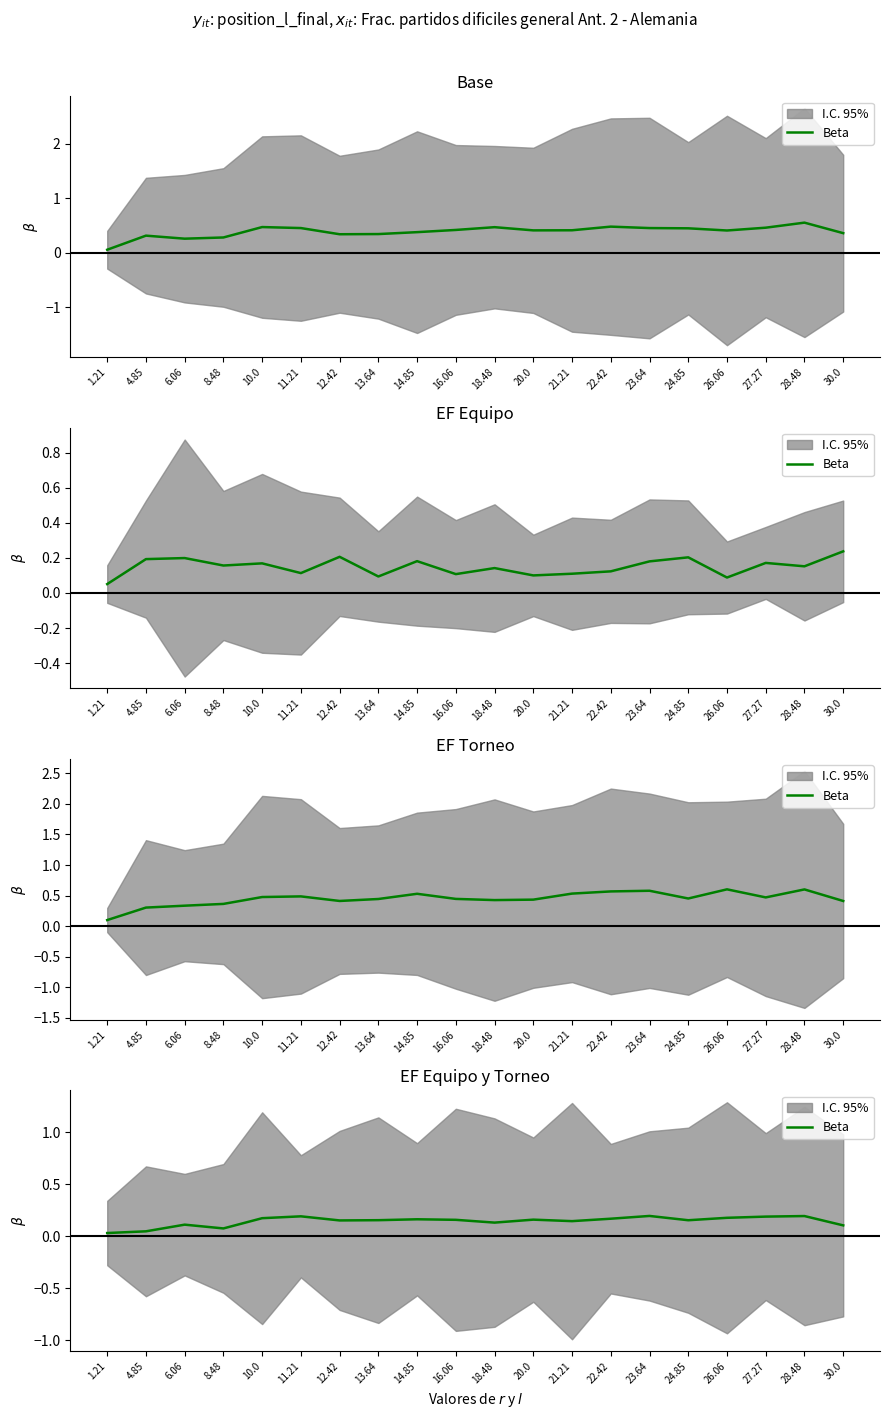

What is the approximate value at 27.27?

0.2